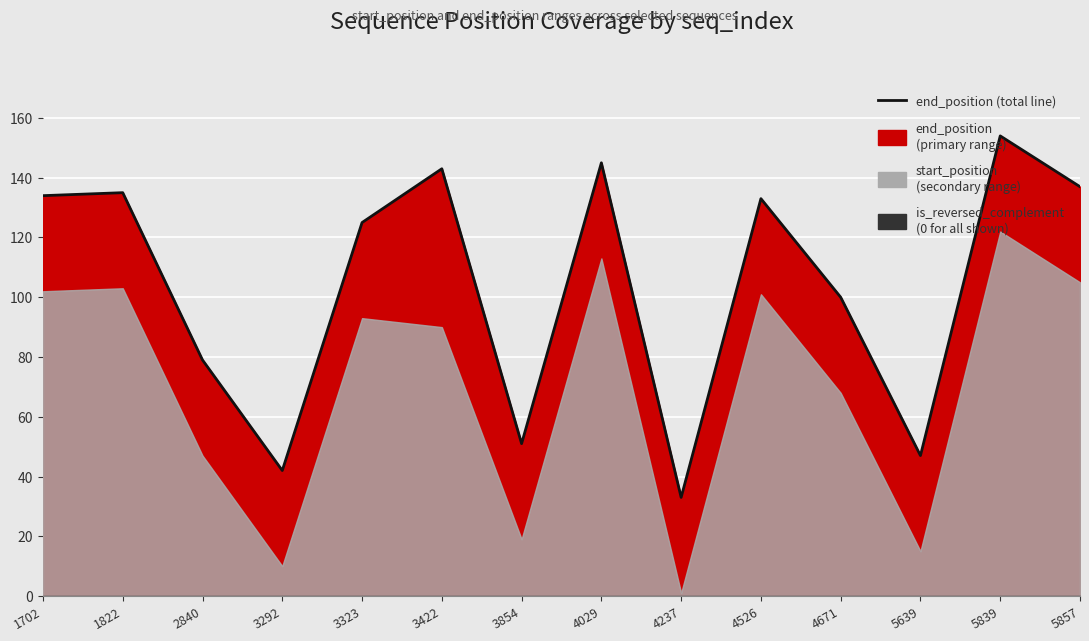

What is the difference between the values at 3292 and 3323?

83